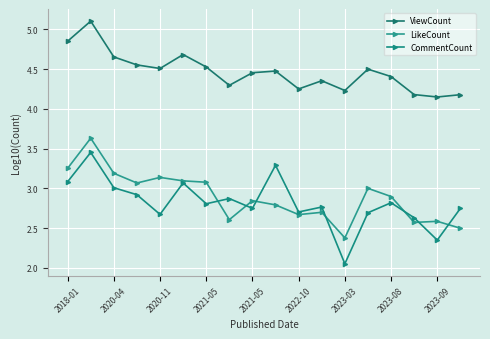

True or false: LikeCount and ViewCount cross at least once.

False